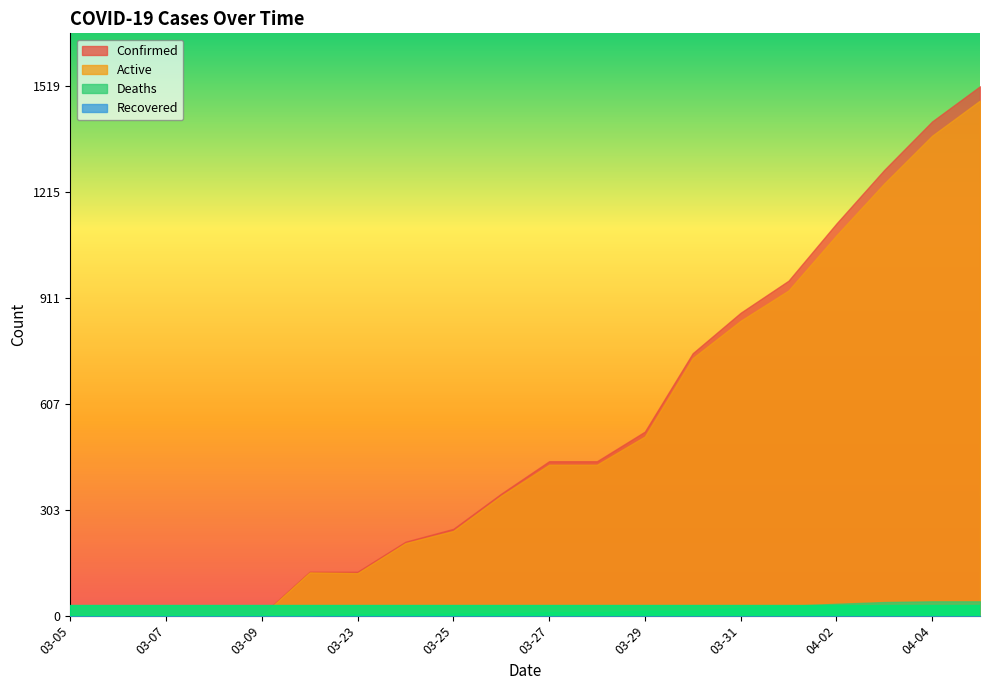

The value of Deaths at 03-29 is 14. True or false?

True